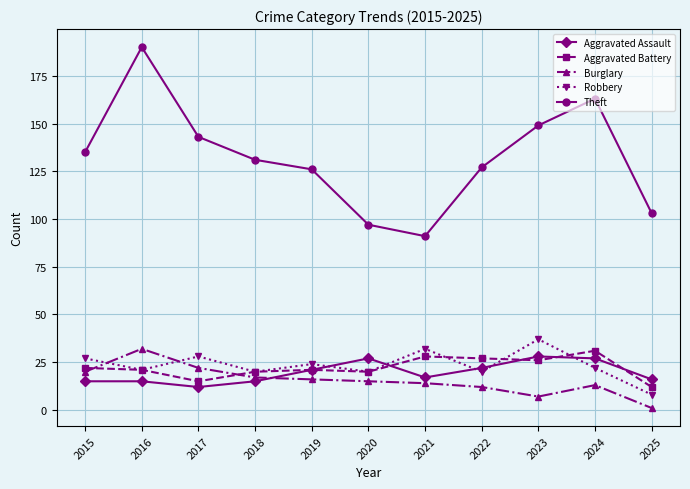

At which label does Theft reach its minimum?

2021